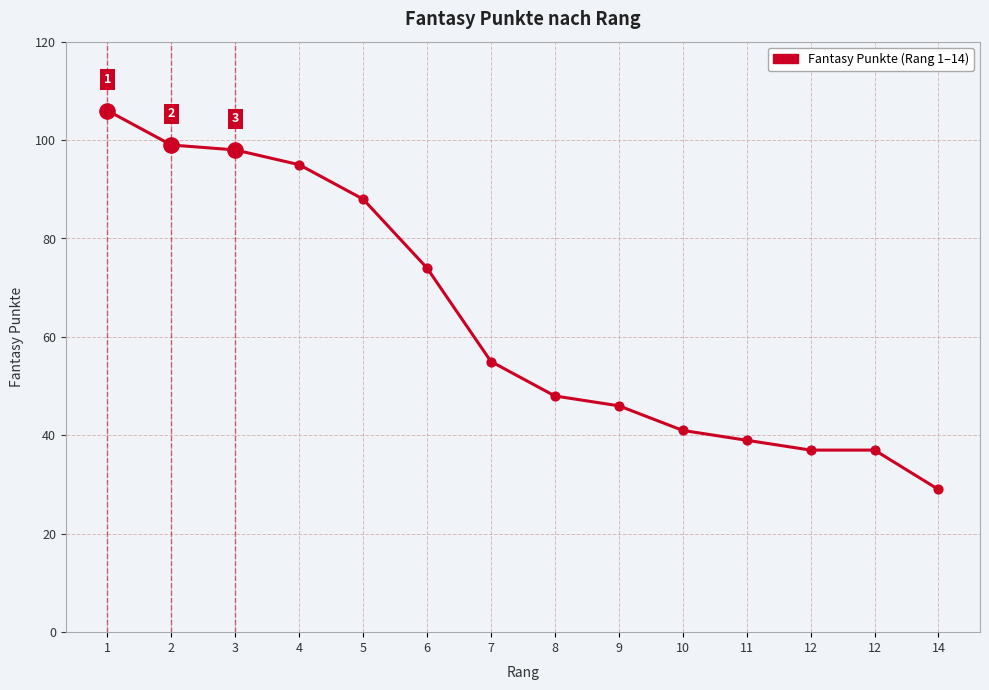

What is the ratio of the value at 9 to the value at 1?

0.4